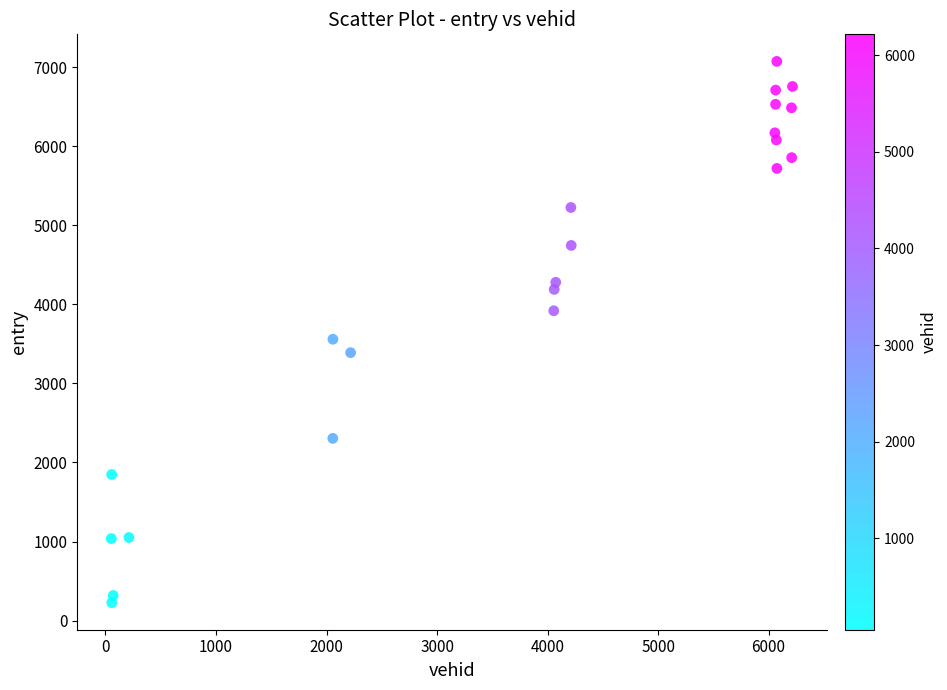

What is the range of Y values (max minus min)?

6843.1